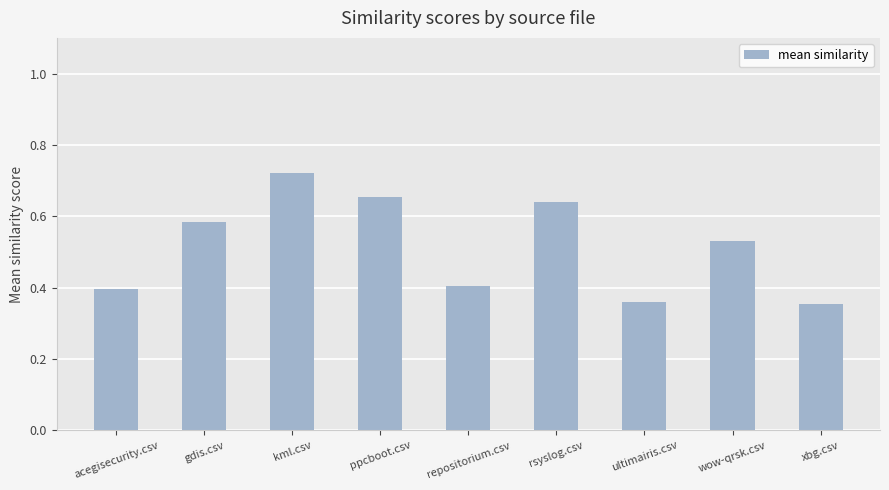

Which has a higher value, ppcboot.csv or rsyslog.csv?

ppcboot.csv